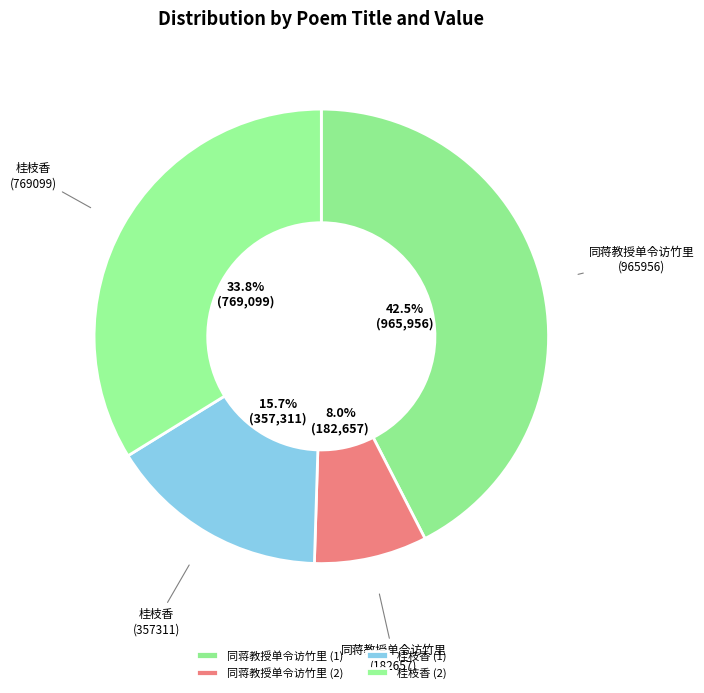

Count the number of slices in the pie.

4